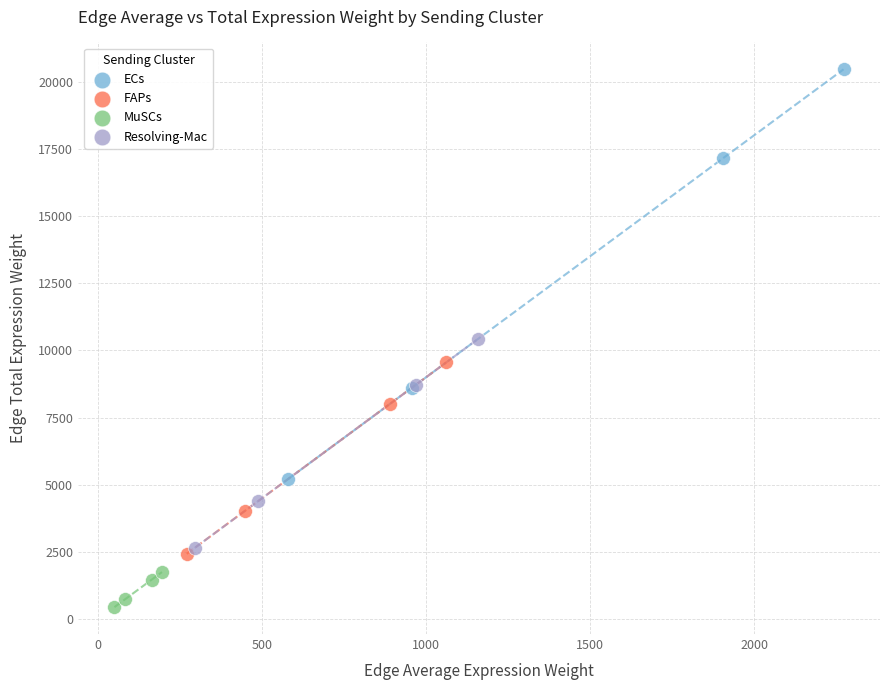

What are all the series names shown in the legend?

ECs, FAPs, MuSCs, Resolving-Mac